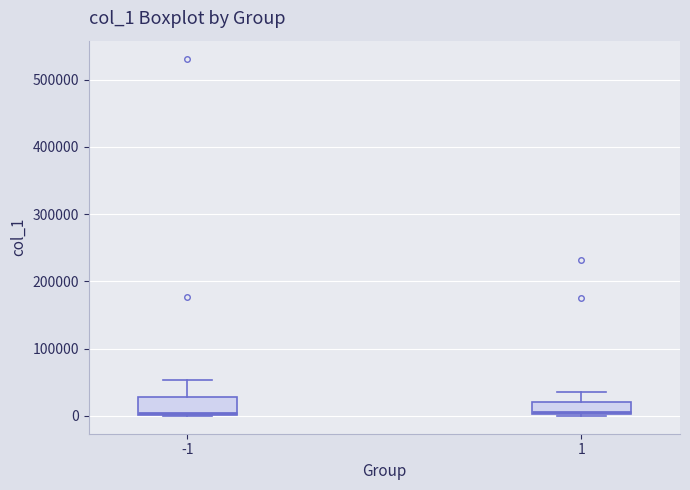

Reading left to right, read every box against the y-axis: the position of its median line, the range the box covers, and the ends of its whiskers. The values are not printed on the chart, so give them approximately, as read against the axis.

-1: median 0 (just above the box's lower edge), box 0 to 30000, whiskers 0 to 50000
1: median 10000, box 0 to 20000, whiskers 0 to 40000